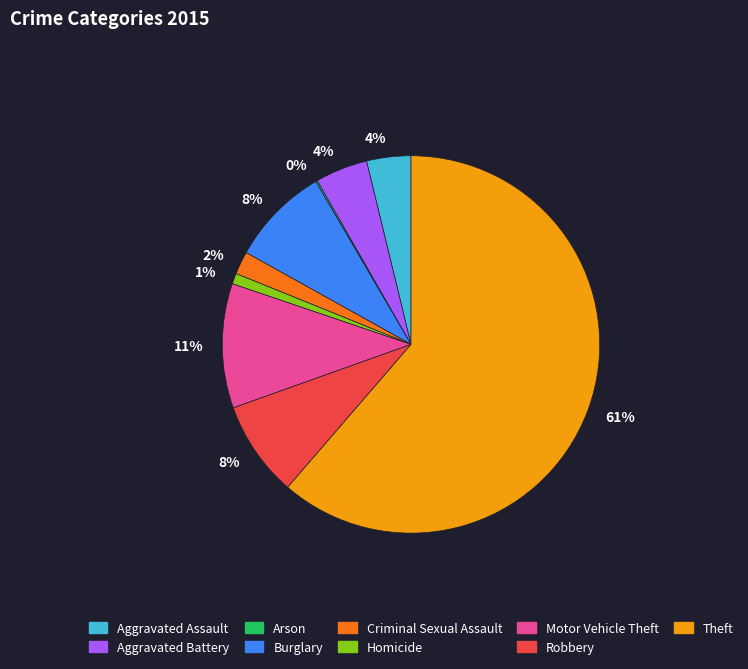

Is the sum of Criminal Sexual Assault and Aggravated Assault greater than half?

No